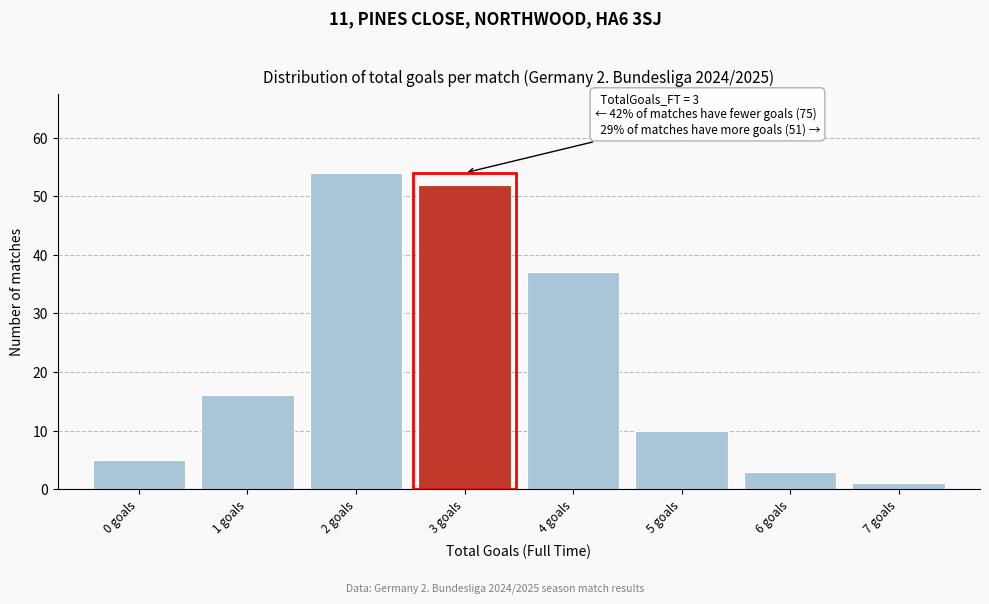

Which range on the x-axis has the tallest bar?

1.5 to 2.5